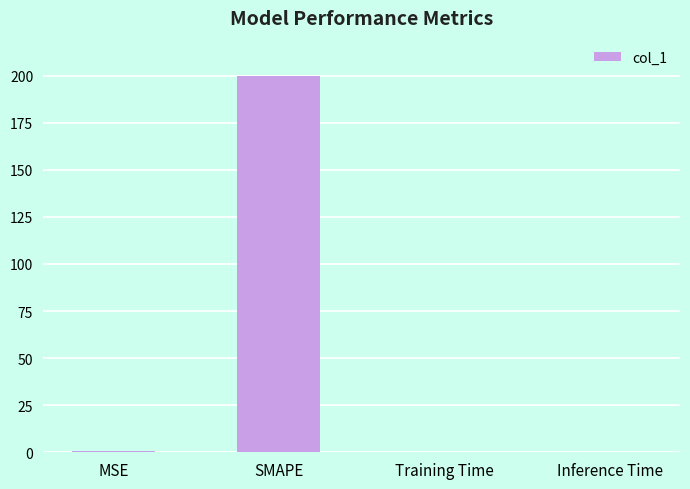

The chart shows a value of 348.2 at SMAPE. True or false?

False